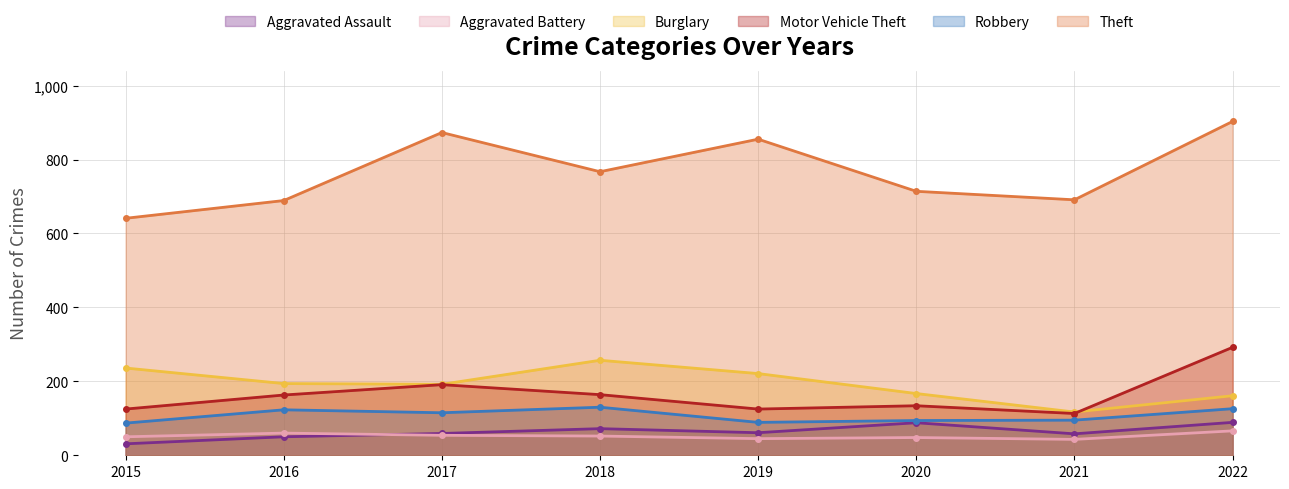

How many lines are shown in the chart?

6